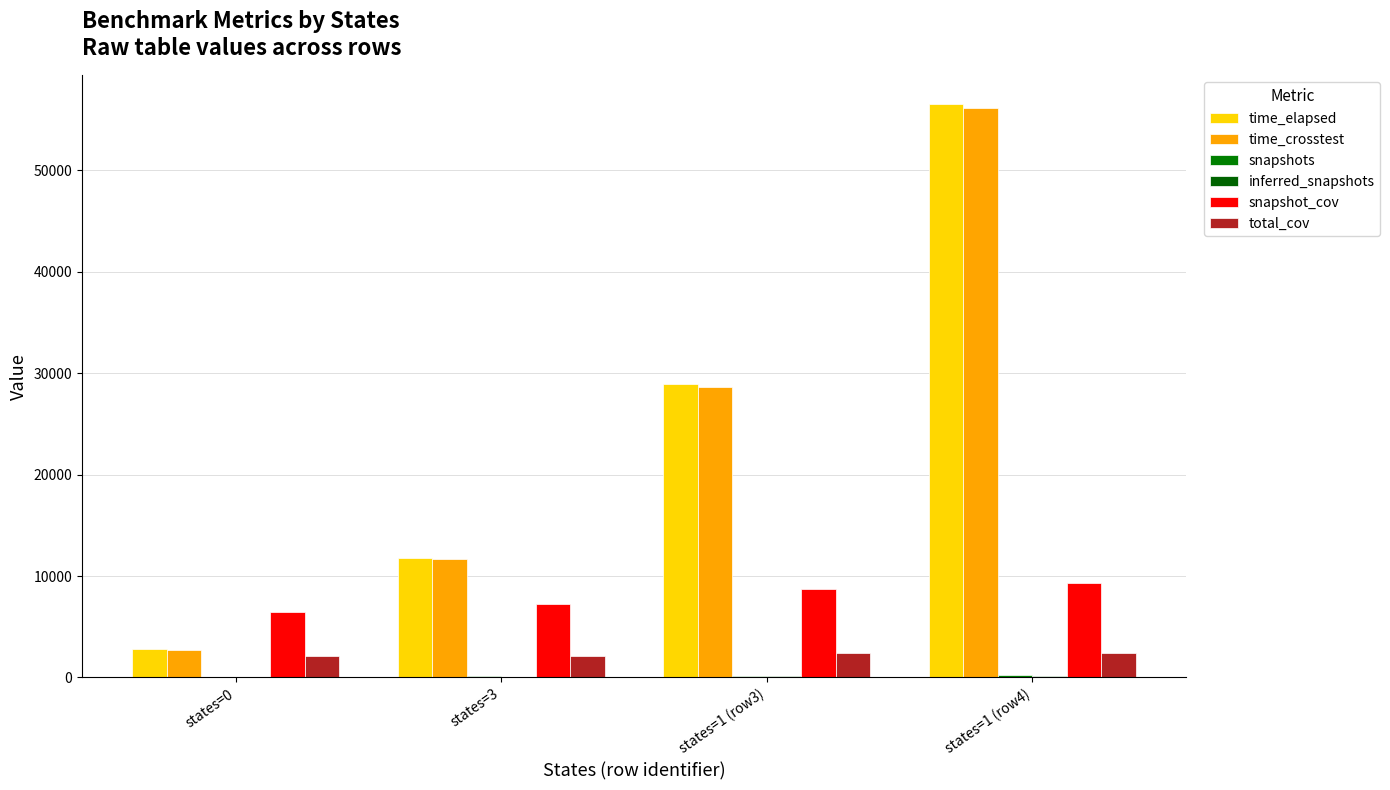

Reading left to right, list all the values displayed in this chart.

time_elapsed: states=0=2818.8	states=3=11819.1	states=1 (row3)=28913.7	states=1 (row4)=56527.2
time_crosstest: states=0=2736.0	states=3=11662.6	states=1 (row3)=28649.4	states=1 (row4)=56161.0
snapshots: states=0=52.0	states=3=100.0	states=1 (row3)=156.0	states=1 (row4)=202.0
inferred_snapshots: states=0=0.0	states=3=50.0	states=1 (row3)=100.0	states=1 (row4)=150.0
snapshot_cov: states=0=6425.0	states=3=7203.0	states=1 (row3)=8674.0	states=1 (row4)=9329.0
total_cov: states=0=2070.0	states=3=2155.0	states=1 (row3)=2370.0	states=1 (row4)=2418.0